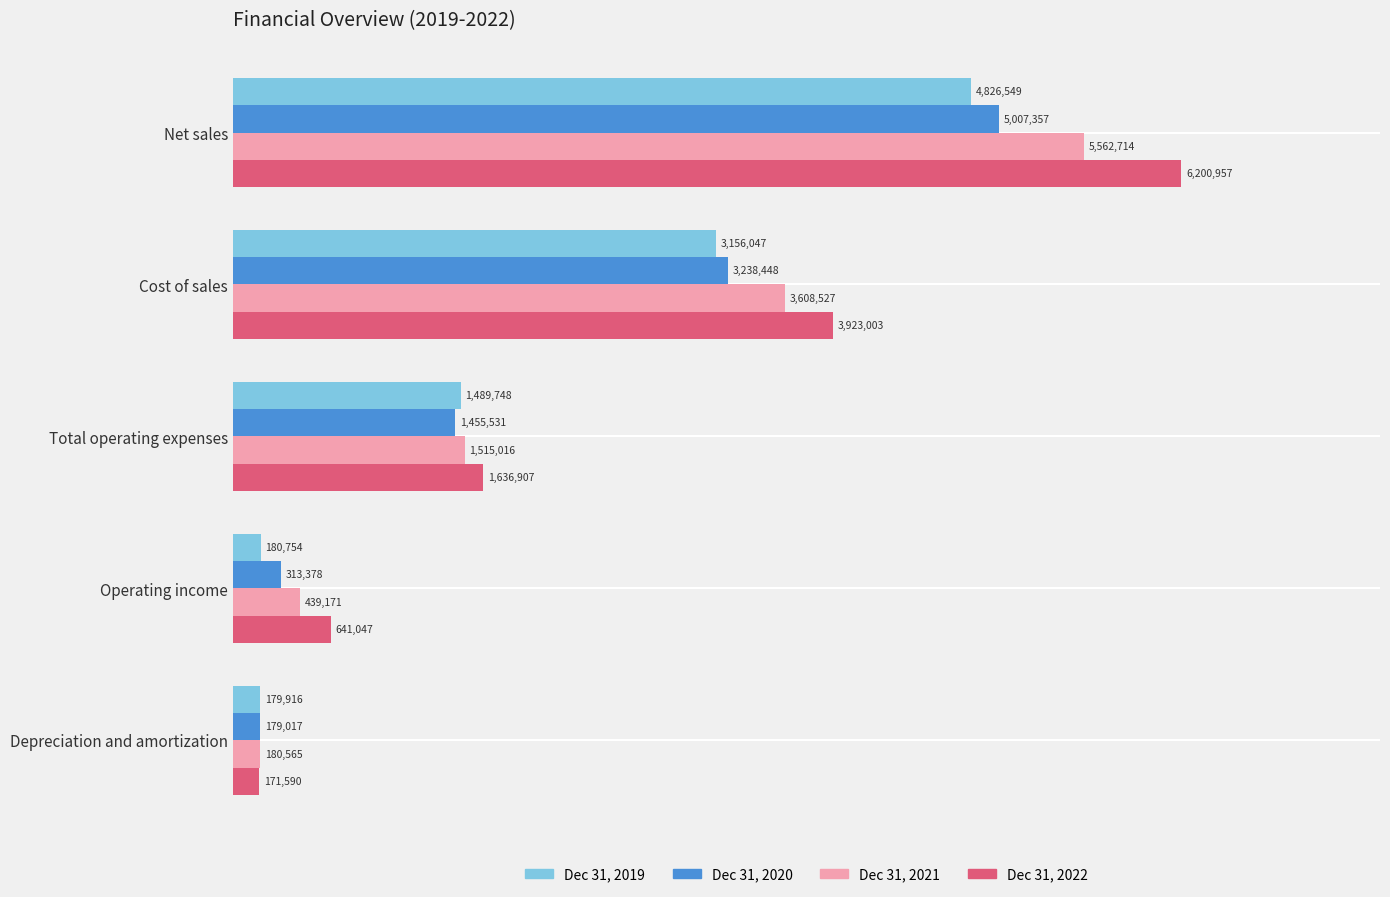

What are all the series names shown in the legend?

Dec 31, 2019, Dec 31, 2020, Dec 31, 2021, Dec 31, 2022